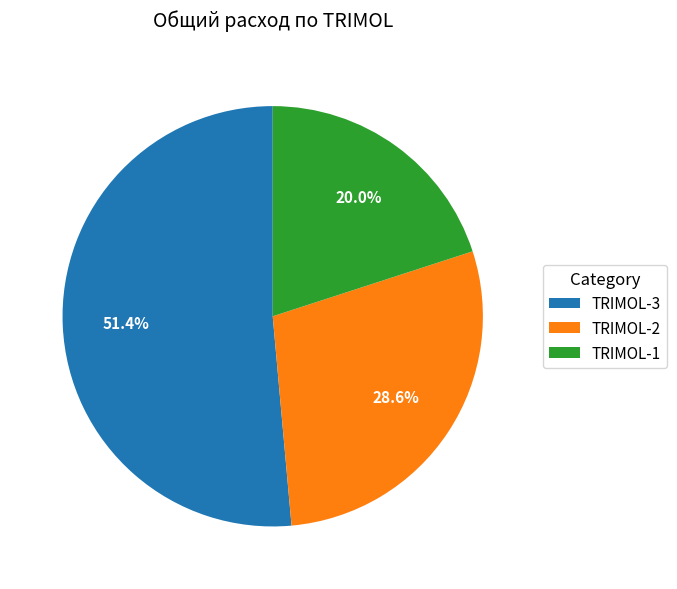

What percentage is the TRIMOL-1 slice, to the nearest percent?

20%